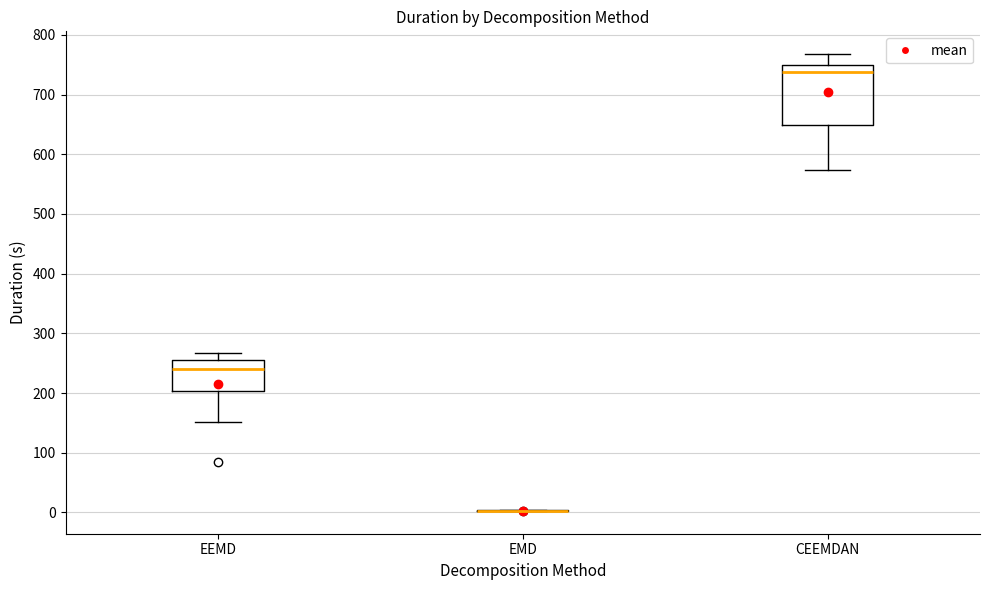

Reading left to right, read every box against the y-axis: the position of its median line, the range the box covers, and the ends of its whiskers. The values are not printed on the chart, so give them approximately, as read against the axis.

EEMD: median 240, box 200 to 250, whiskers 150 to 270
EMD: box collapsed to a line at 0, whiskers 0 to 0
CEEMDAN: median 740, box 650 to 750, whiskers 570 to 770